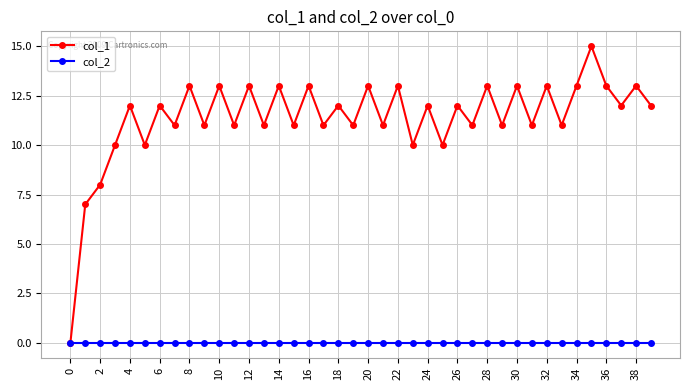

Which series has the largest total across all categories?

col_1